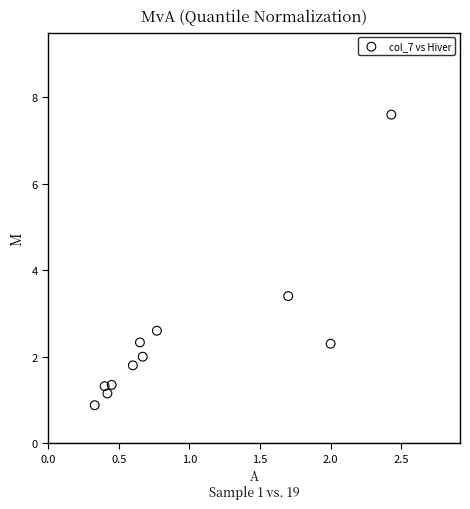

What Y value in the scatter plot is closest to 4?

3.4